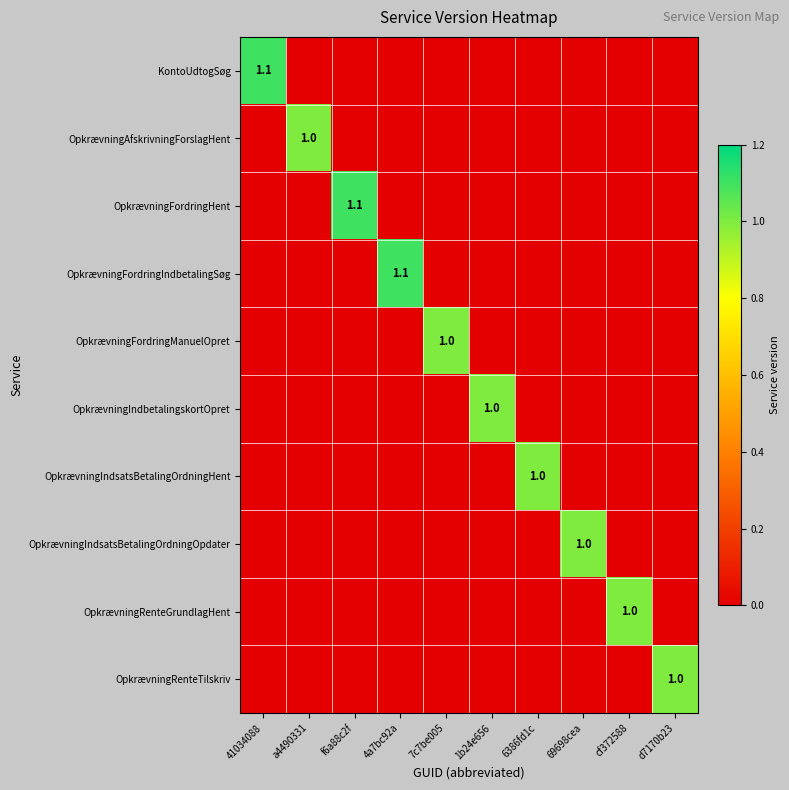

What is the difference between the maximum and minimum values in the OpkrævningFordringManuelOpret series?

1.0